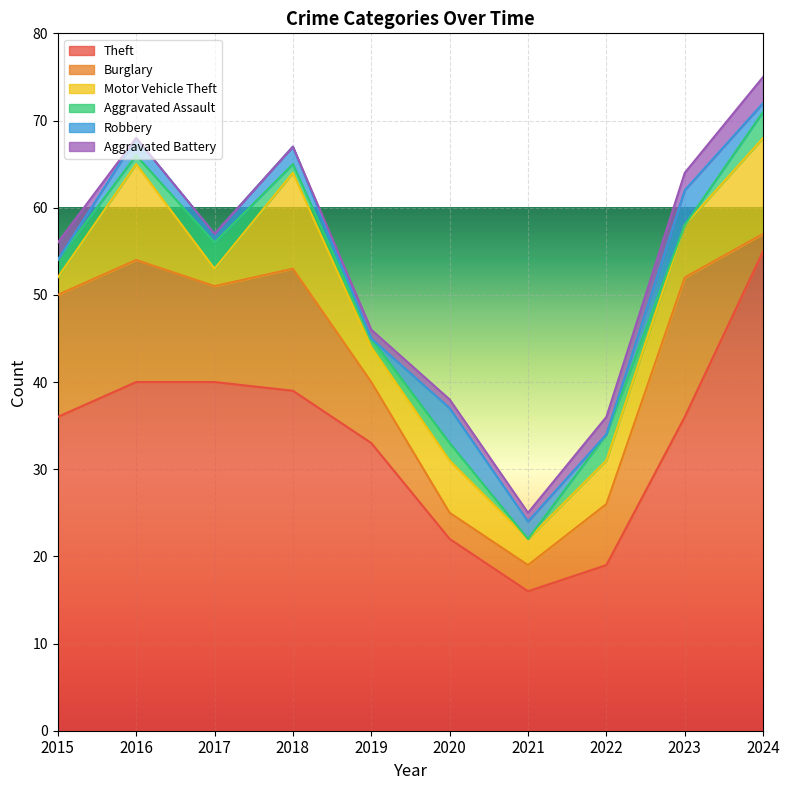

What is the highest value of the Aggravated Battery series?

3